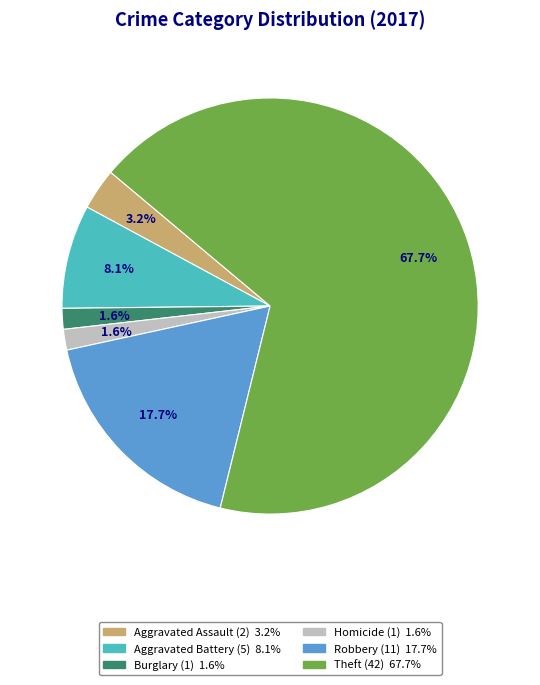

Is there any slice that represents more than half of the pie?

Yes